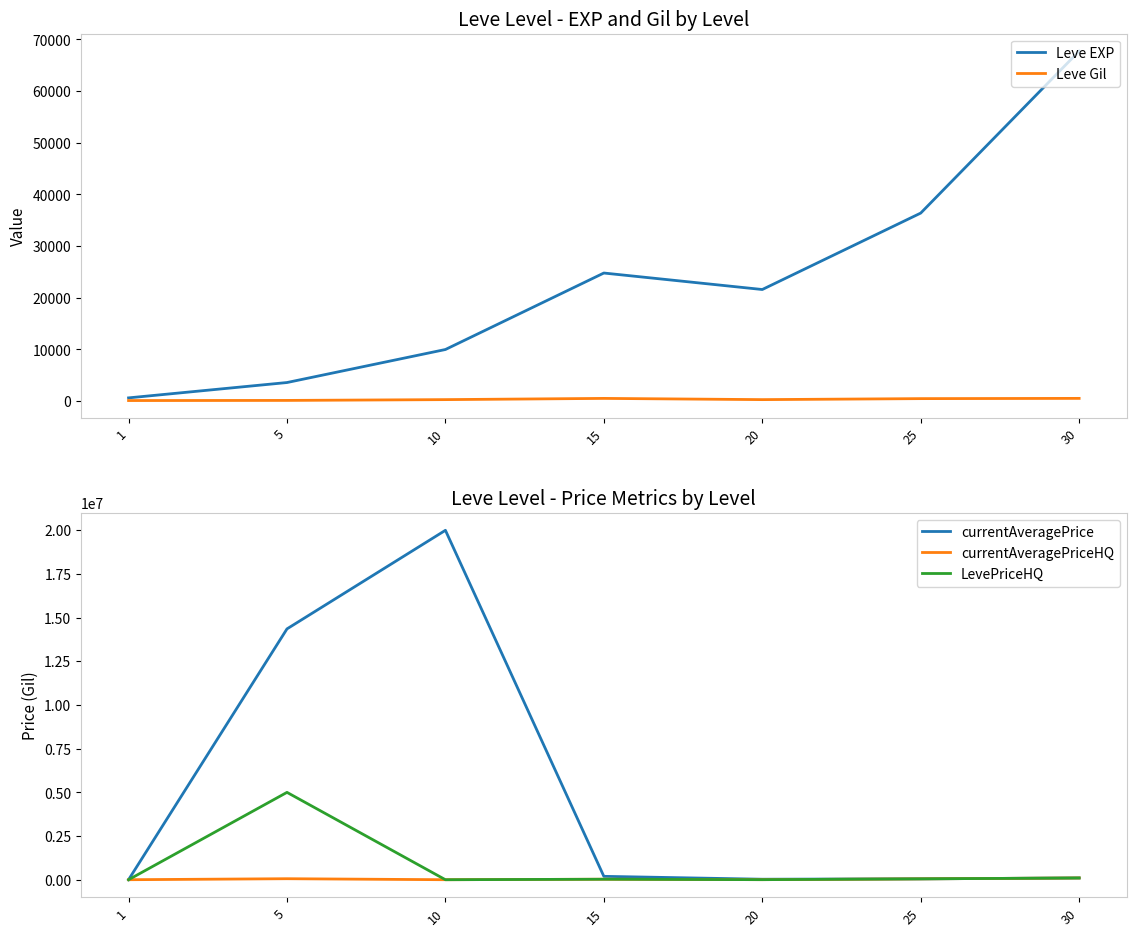

What is the sum of the Leve EXP values at 1 and 5?

4230